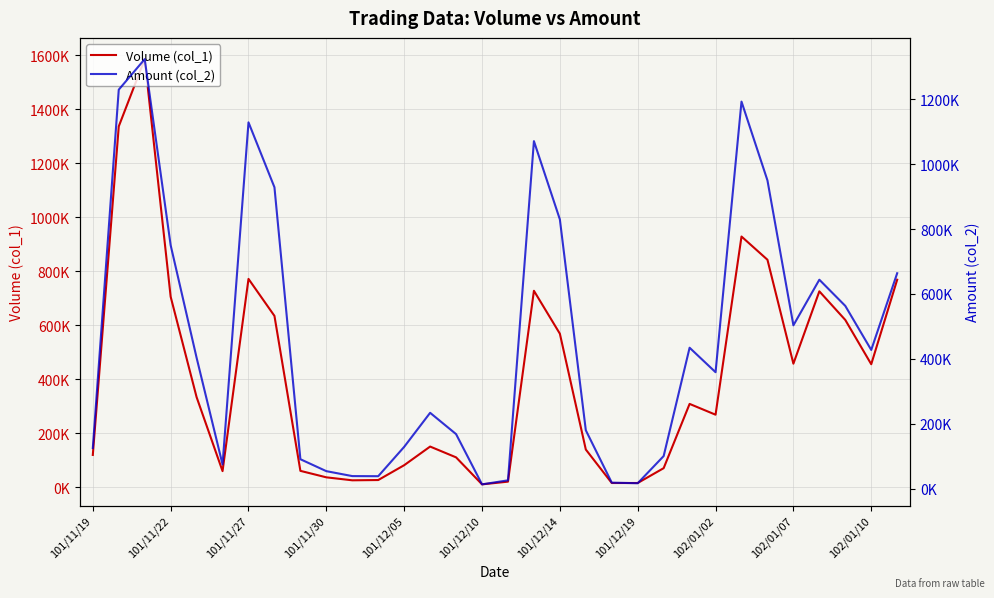

Reading right to left, what are all the values shown in this chart?

Volume (col_1): 768000	455000	619000	725000	457000	842000	928000	268000	308000	70000	15000	15000	139000	568000	727000	20000	10000	110000	150000	81000	26000	25000	36000	60000	634000	771000	59000	333000	705000	1585000	1336000	119000
Amount (col_2): 663880	427700	563290	643930	503470	949740	1192320	359120	434480	100900	17250	19050	180300	829580	1070630	26200	13800	168500	234100	129270	38900	39250	54420	91200	928560	1128450	75100	403630	750130	1323050	1229110	125550